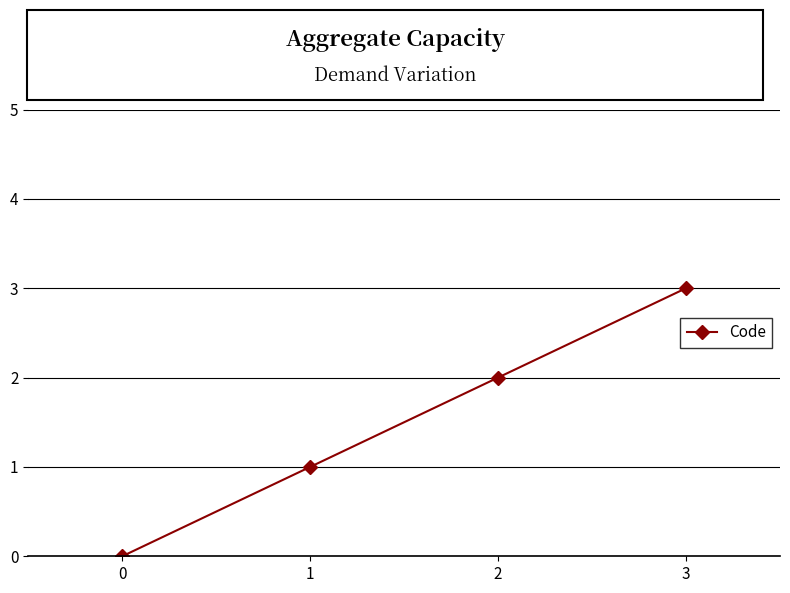

The chart shows a value of 1 at 1. True or false?

True